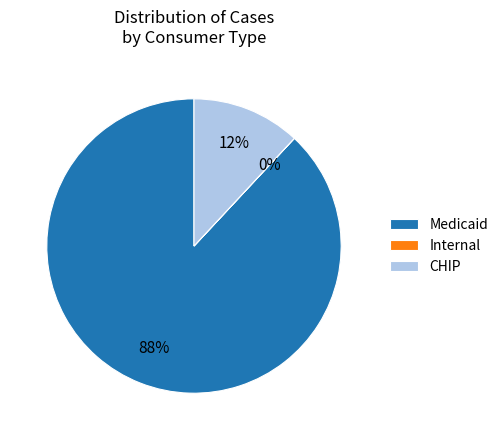

Is CHIP the majority of the pie?

No